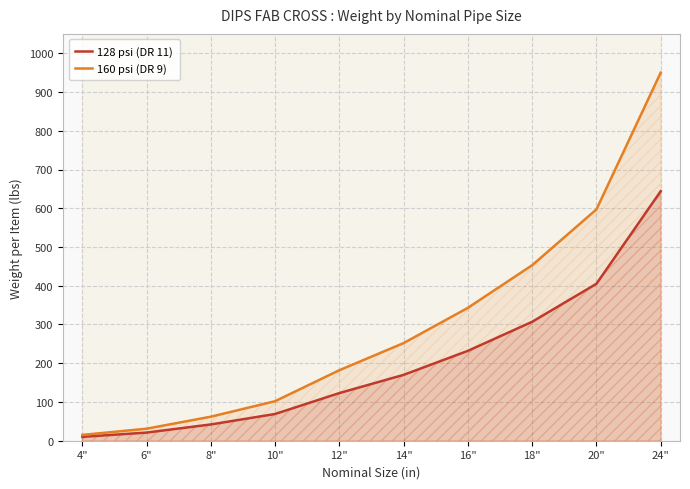

At which category is the sum across all series the highest?

24"